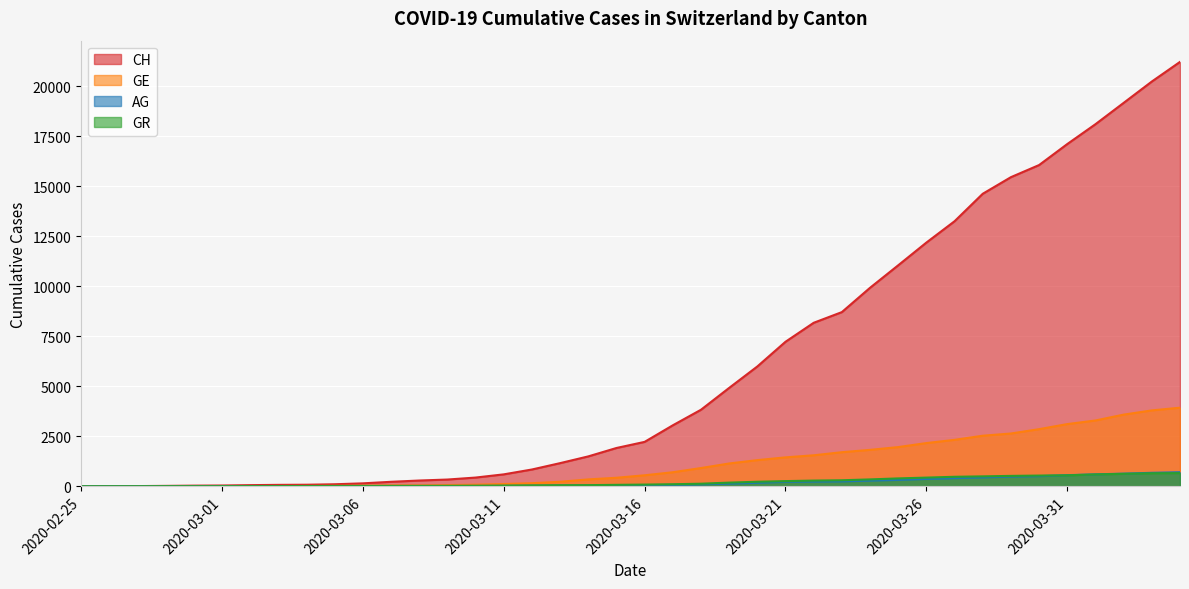

Which label corresponds to the largest value in the chart?

2020-04-04